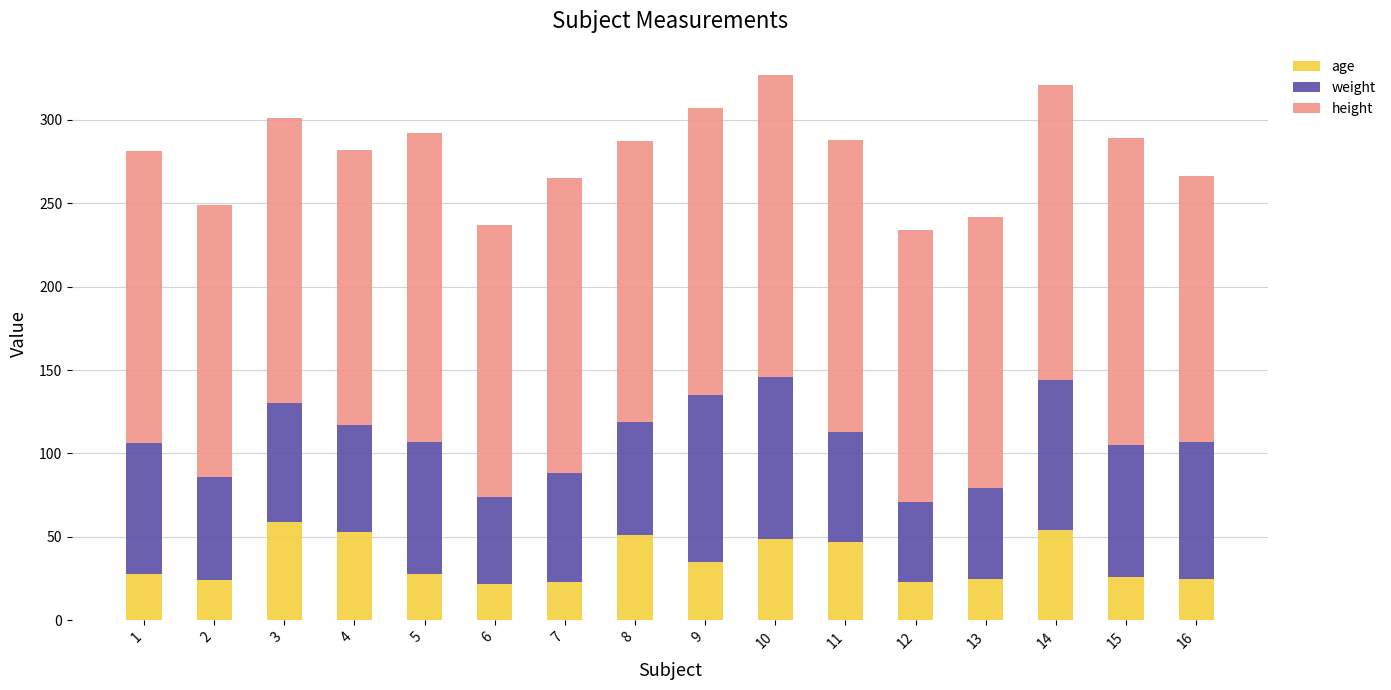

What is the average value of the age series?

36